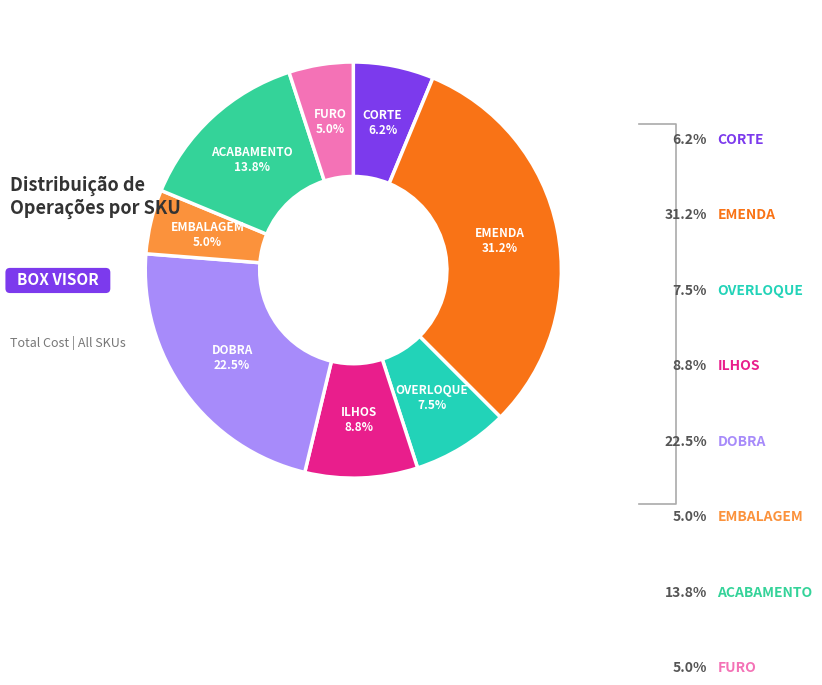

Does any single category account for the majority?

No